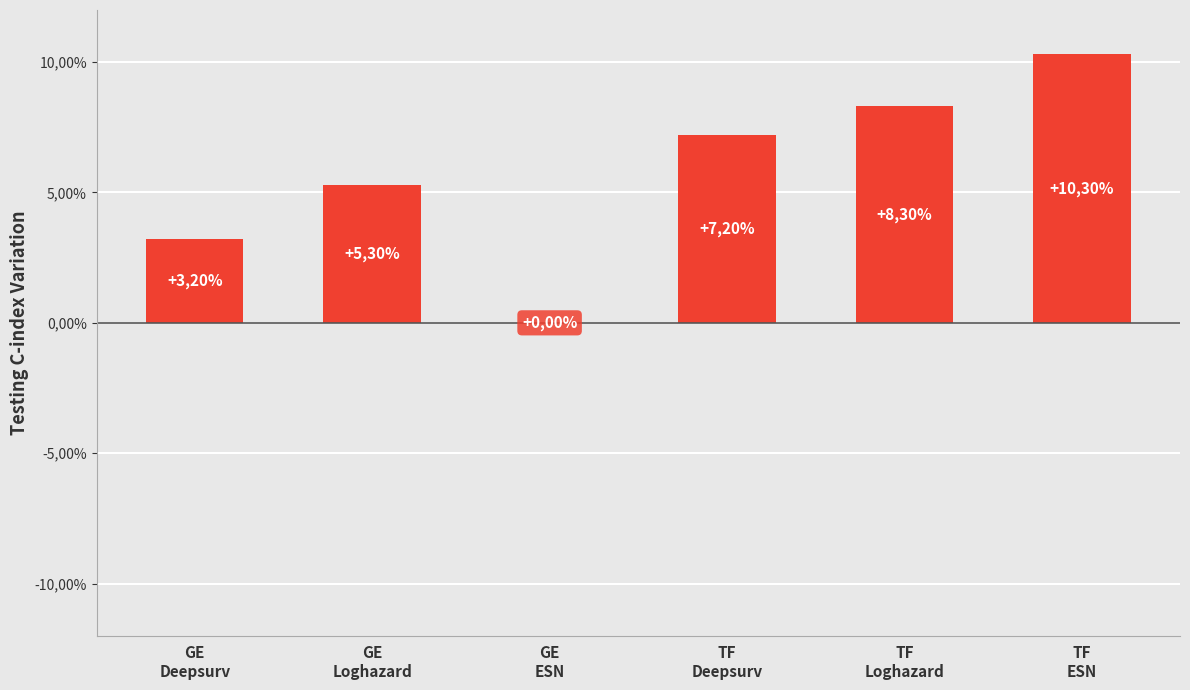

List the labels in order of value, smallest first.

GE
ESN, GE
Deepsurv, GE
Loghazard, TF
Deepsurv, TF
Loghazard, TF
ESN